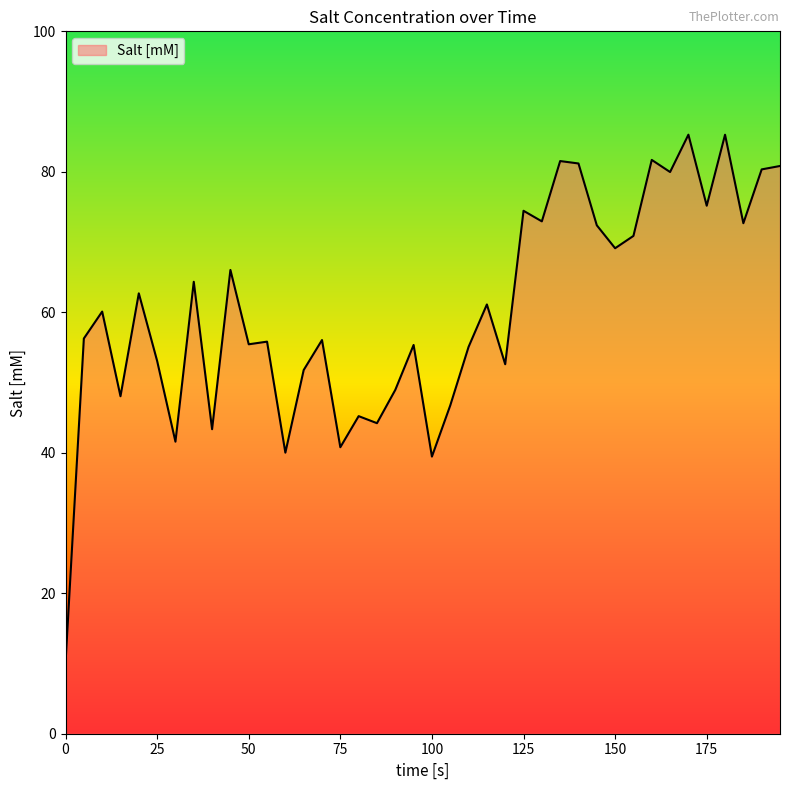

What is the difference between the maximum and minimum values?

75.2